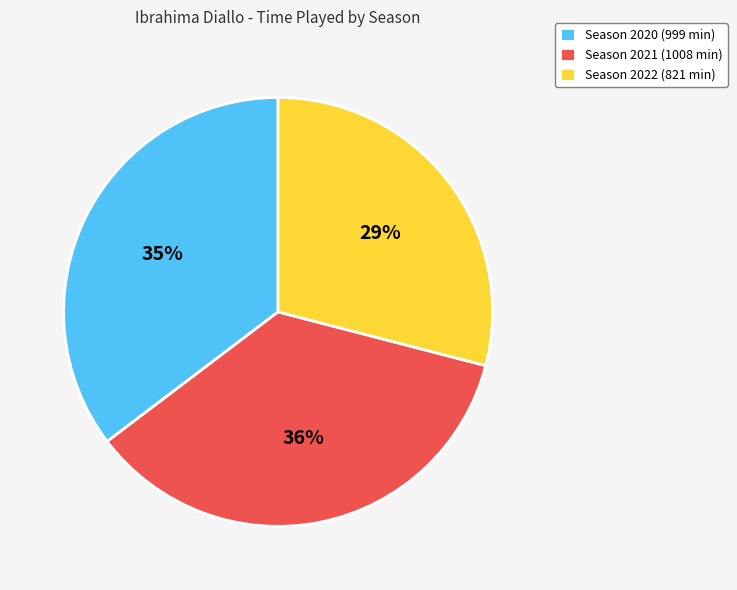

What is the ratio of the value at Season 2022 (821 min) to the value at Season 2021 (1008 min)?

0.8